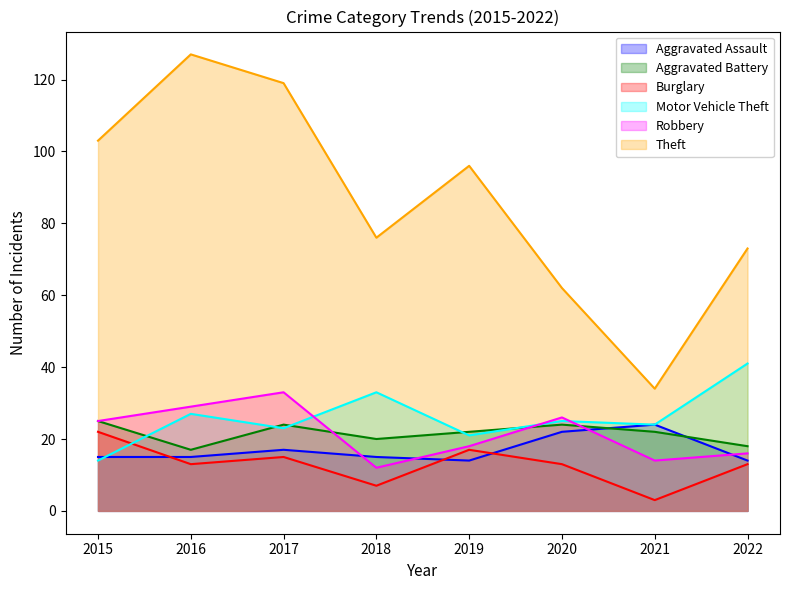

What is the difference between the highest and lowest values at 2020?

49